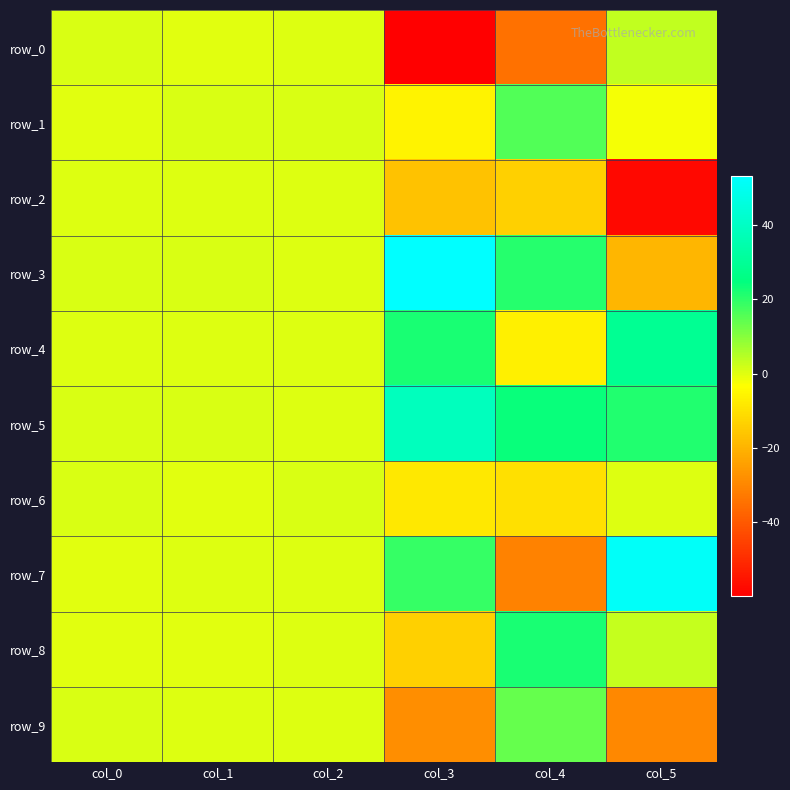

What is the sum of all row_5 values?

85.6